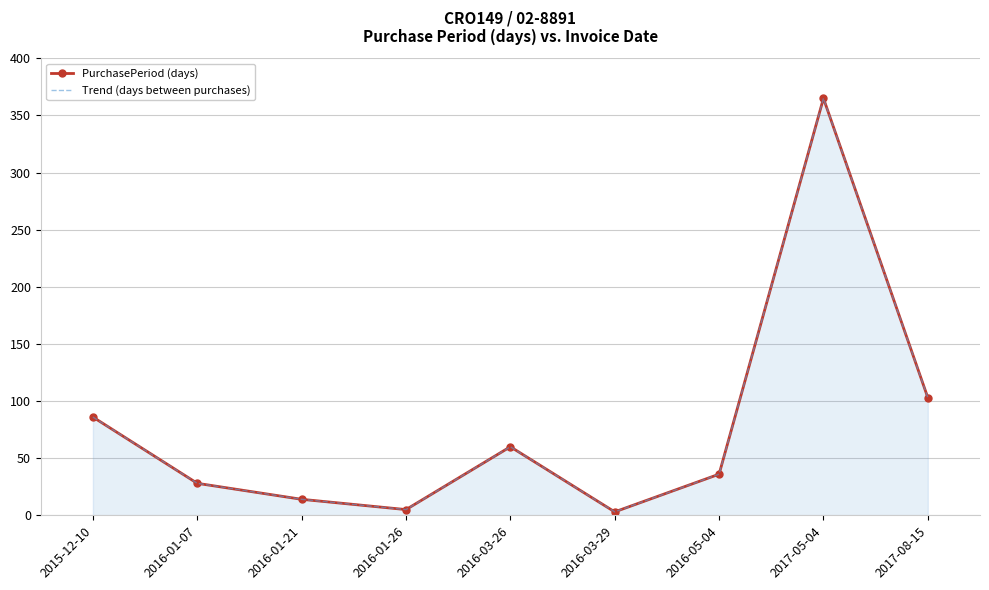

What is the difference between the Trend (days between purchases) values at 2016-01-26 and 2016-01-21?

9